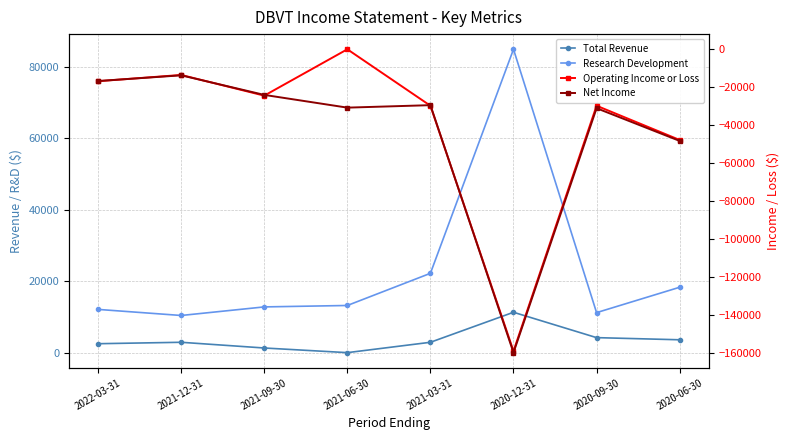

Reading right to left, list all the values displayed in this chart.

Total Revenue: 2020-06-30=3600	2020-09-30=4200	2020-12-31=11300	2021-03-31=2900	2021-06-30=0	2021-09-30=1300	2021-12-31=2900	2022-03-31=2500
Research Development: 2020-06-30=18300	2020-09-30=11200	2020-12-31=84900	2021-03-31=22200	2021-06-30=13200	2021-09-30=12800	2021-12-31=10400	2022-03-31=12100
Operating Income or Loss: 2020-06-30=-47700	2020-09-30=-29700	2020-12-31=-158800	2021-03-31=-29700	2021-06-30=0	2021-09-30=-24400	2021-12-31=-13500	2022-03-31=-16800
Net Income: 2020-06-30=-48200	2020-09-30=-31000	2020-12-31=-159600	2021-03-31=-29400	2021-06-30=-30700	2021-09-30=-24000	2021-12-31=-13700	2022-03-31=-16700